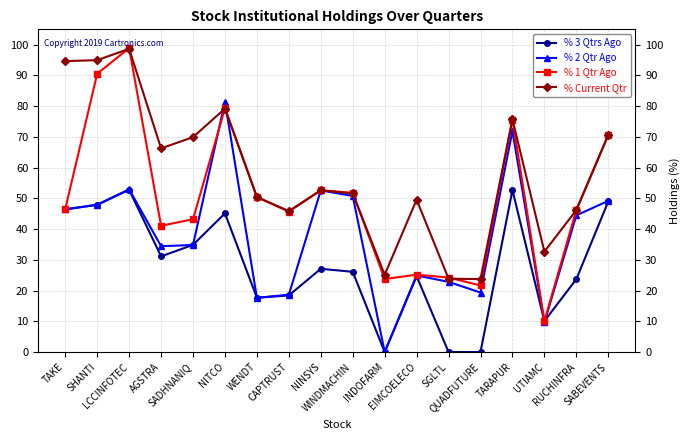

What is the value of the % 1 Qtr Ago point at the 14th from the left?

21.7